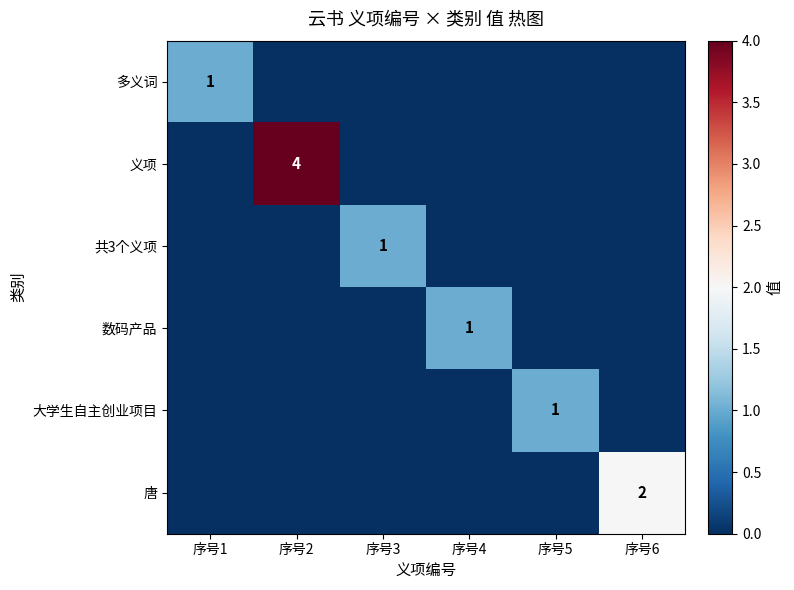

How many data points in 多义词 are above 0?

1